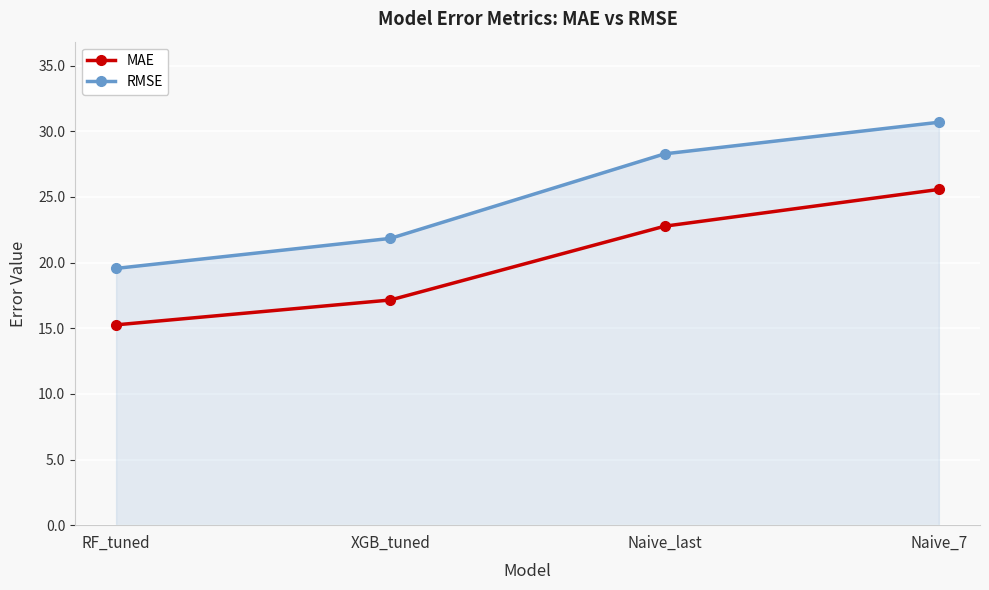

At which category is the sum across all series the highest?

Naive_7